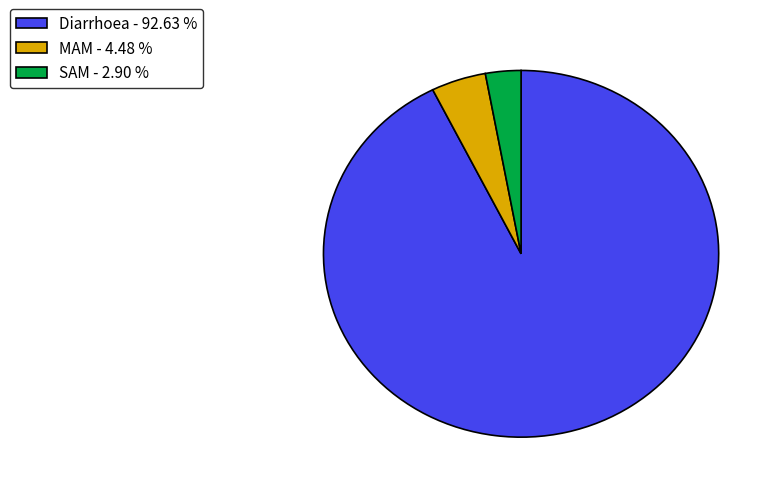

Between MAM and Diarrhoea, which is larger?

Diarrhoea